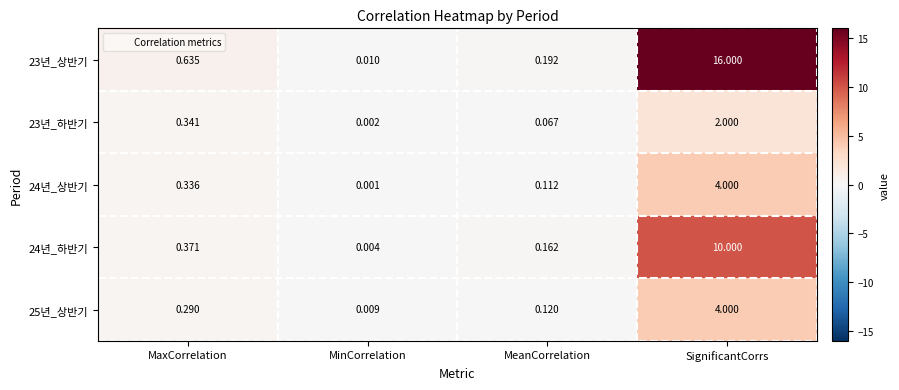

Where is 23년_상반기 nearest to the value 8?

MaxCorrelation